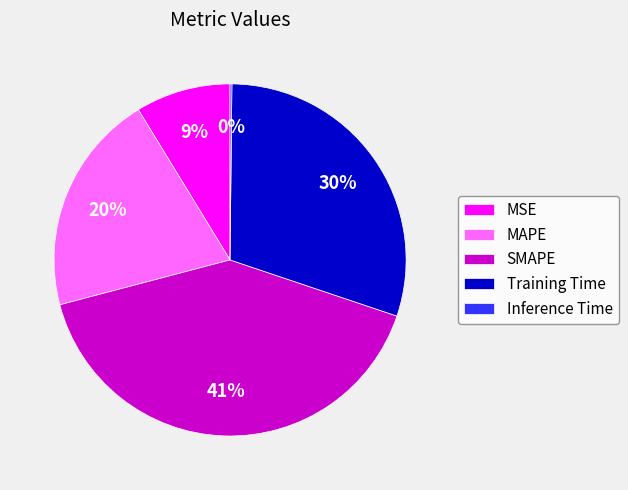

The Training Time slice represents 30% of the pie. True or false?

True